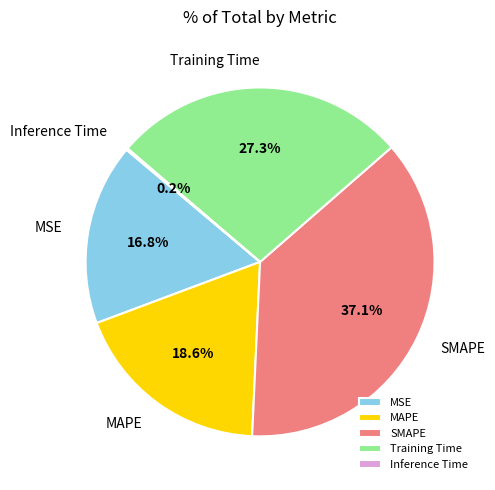

Does any single category account for the majority?

No